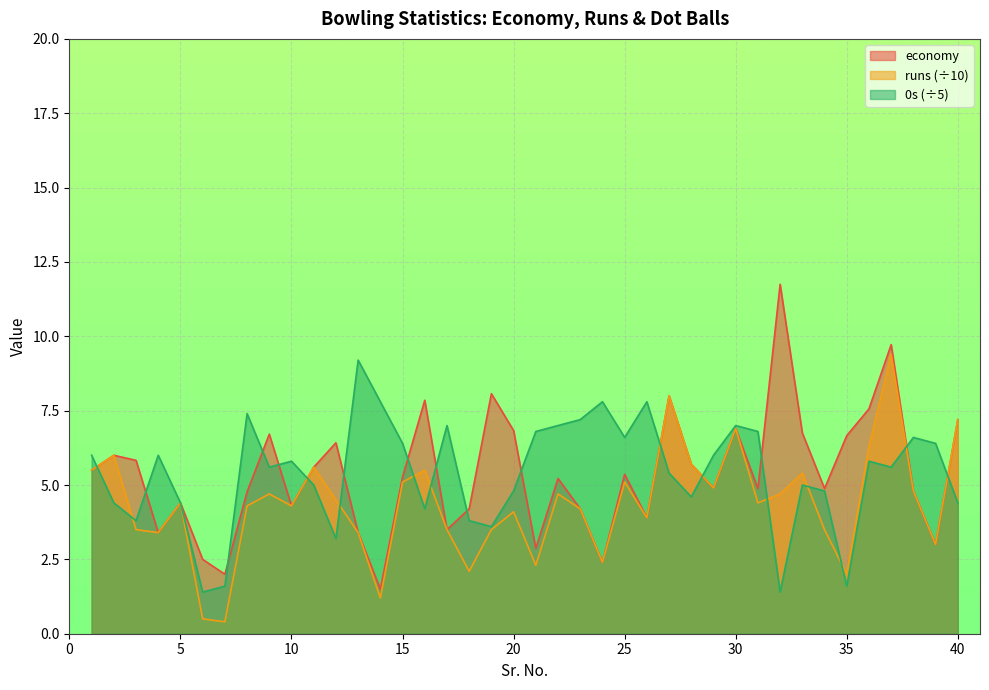

At which label does runs first exceed 4?

1